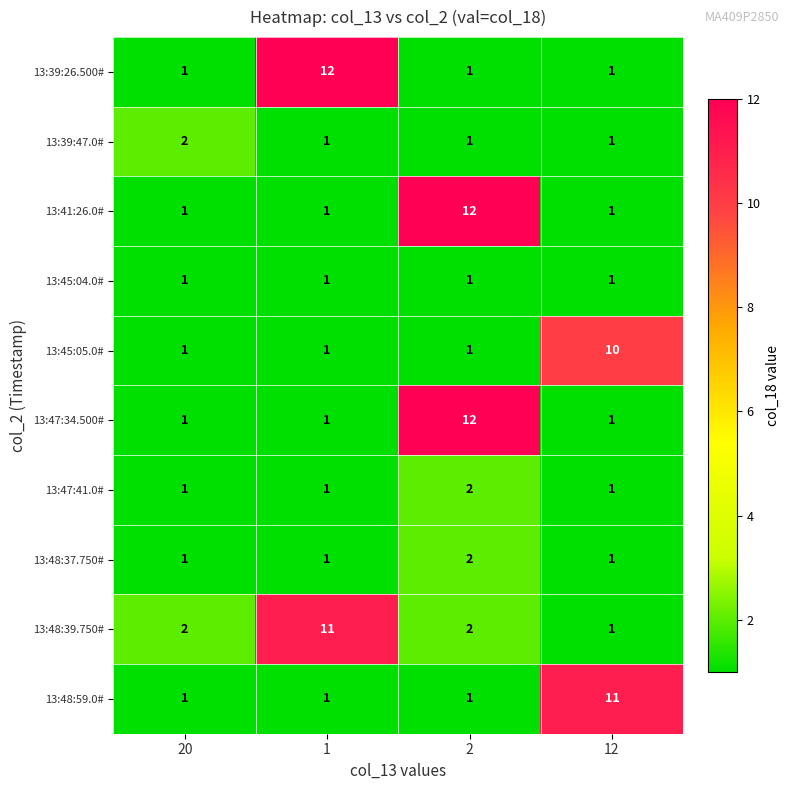

What is the average value of the 13:41:26.0# series?

4